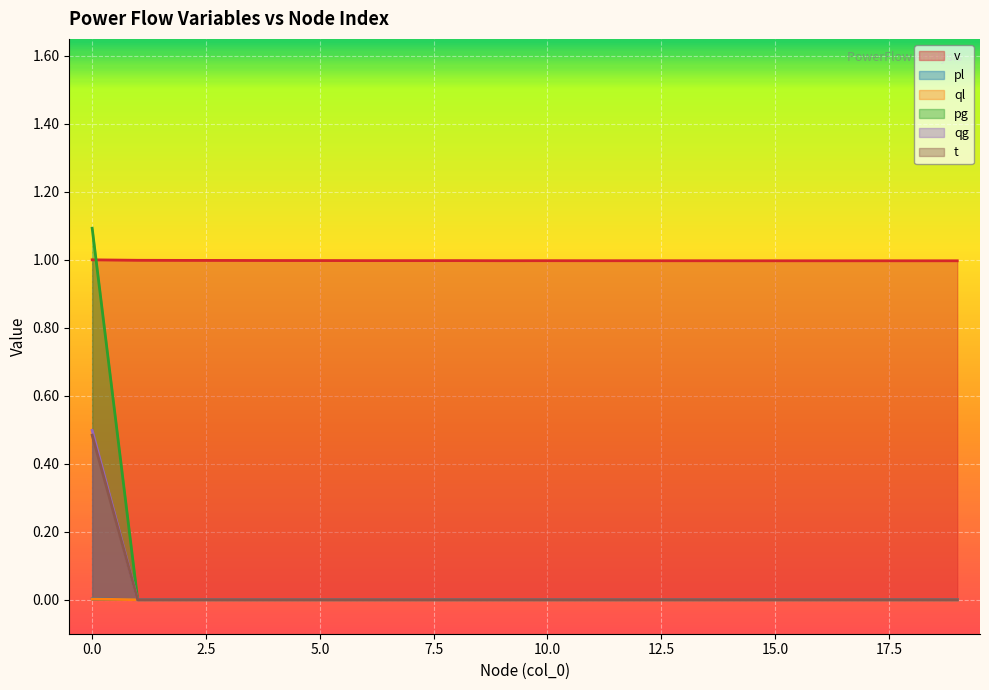

True or false: qg and pg intersect in this chart.

False